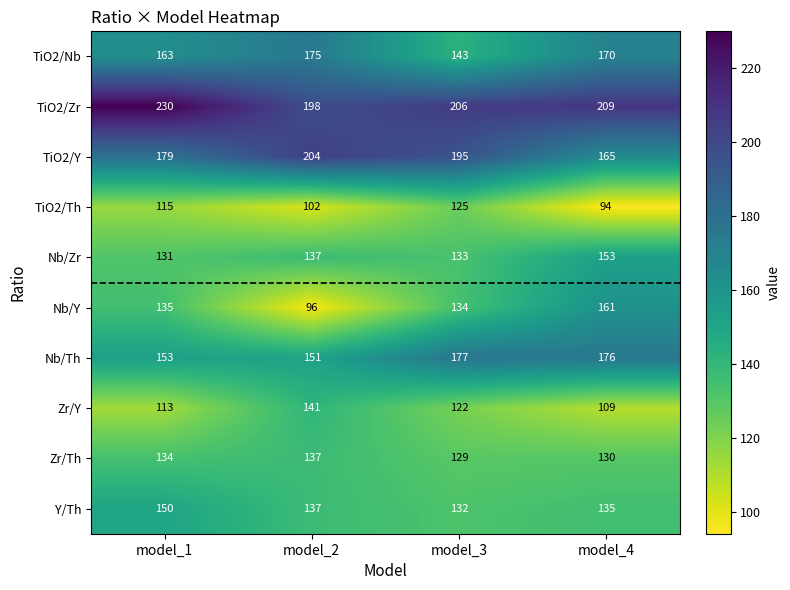

What is the total value across all series at model_4?

1502